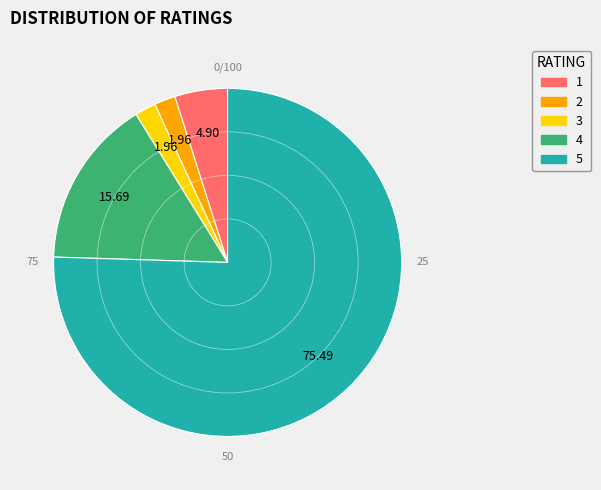

Is it true that 1 is 5% of the pie?

True